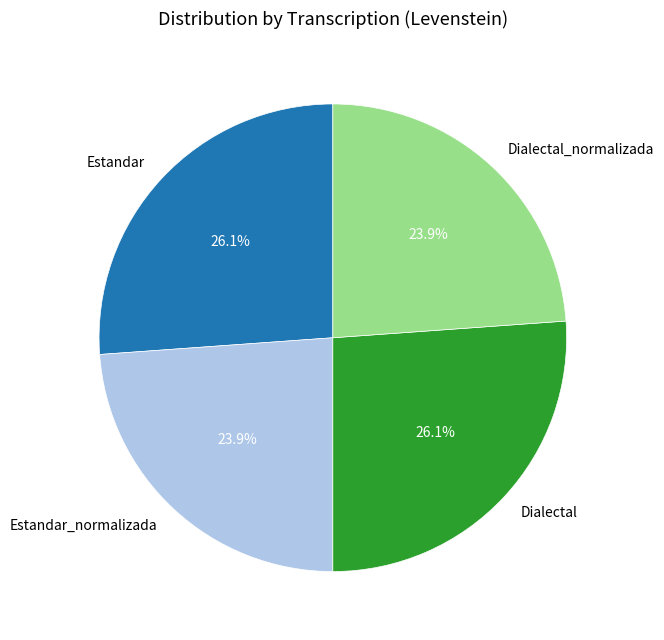

Approximately how many times larger is the value at Estandar_normalizada compared to Estandar?

0.9